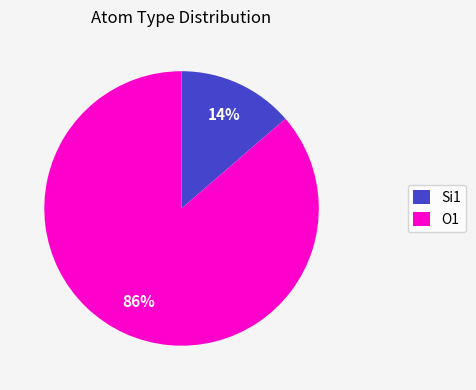

Which category has the biggest portion of the pie?

O1